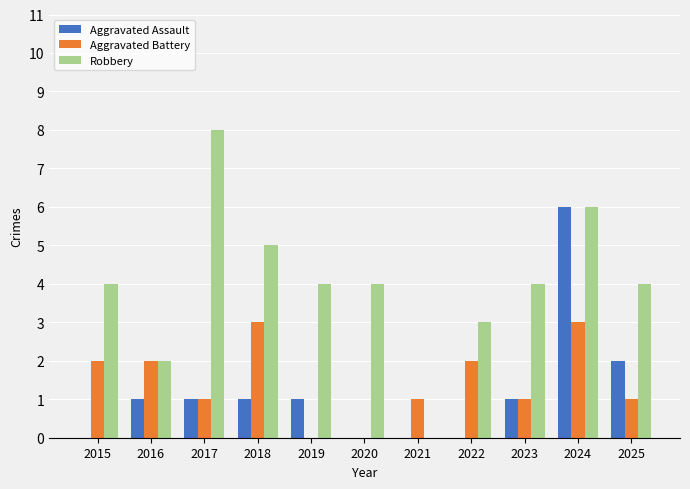

What is the greatest value displayed?

8